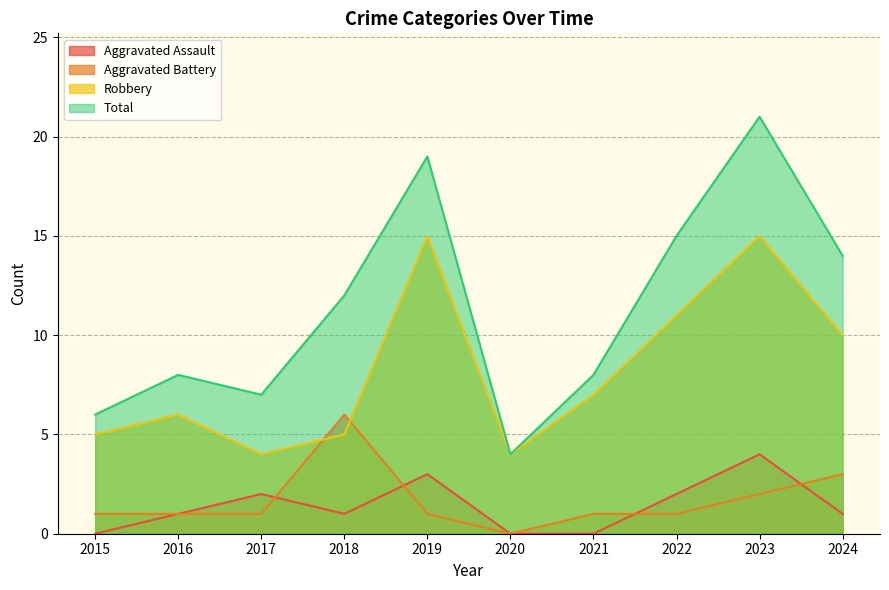

Reading right to left, extract all data points from this chart.

Aggravated Assault: 1	4	2	0	0	3	1	2	1	0
Aggravated Battery: 3	2	1	1	0	1	6	1	1	1
Robbery: 10	15	11	7	4	15	5	4	6	5
Total: 14	21	15	8	4	19	12	7	8	6